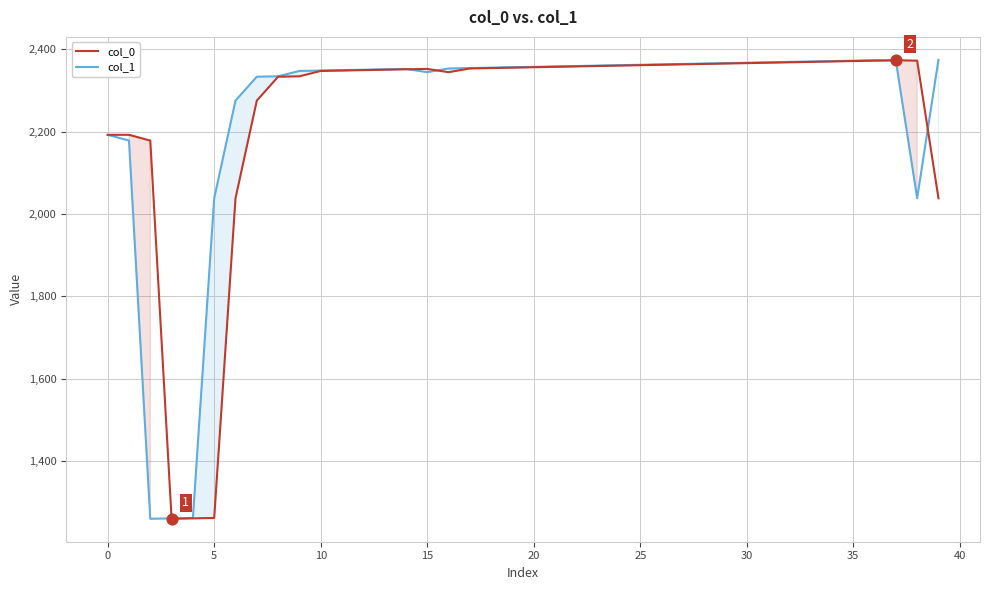

Which series contains the lowest Y value?

col_0